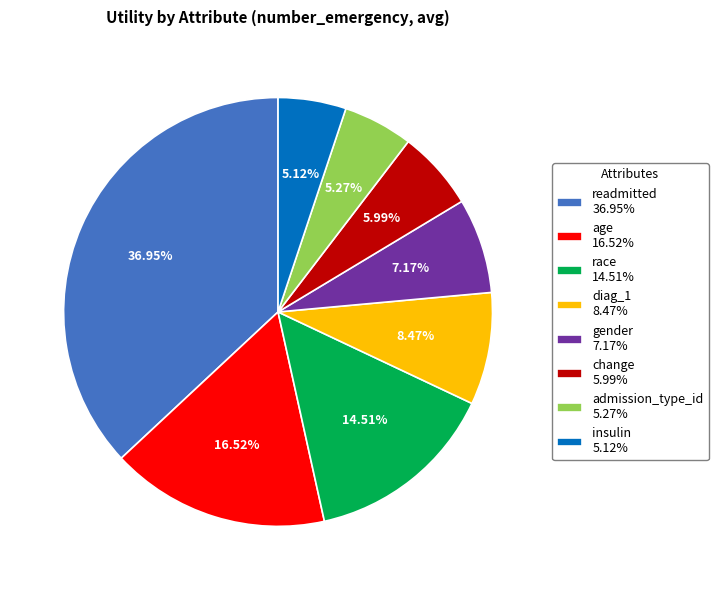

How many segments does this pie chart have?

8